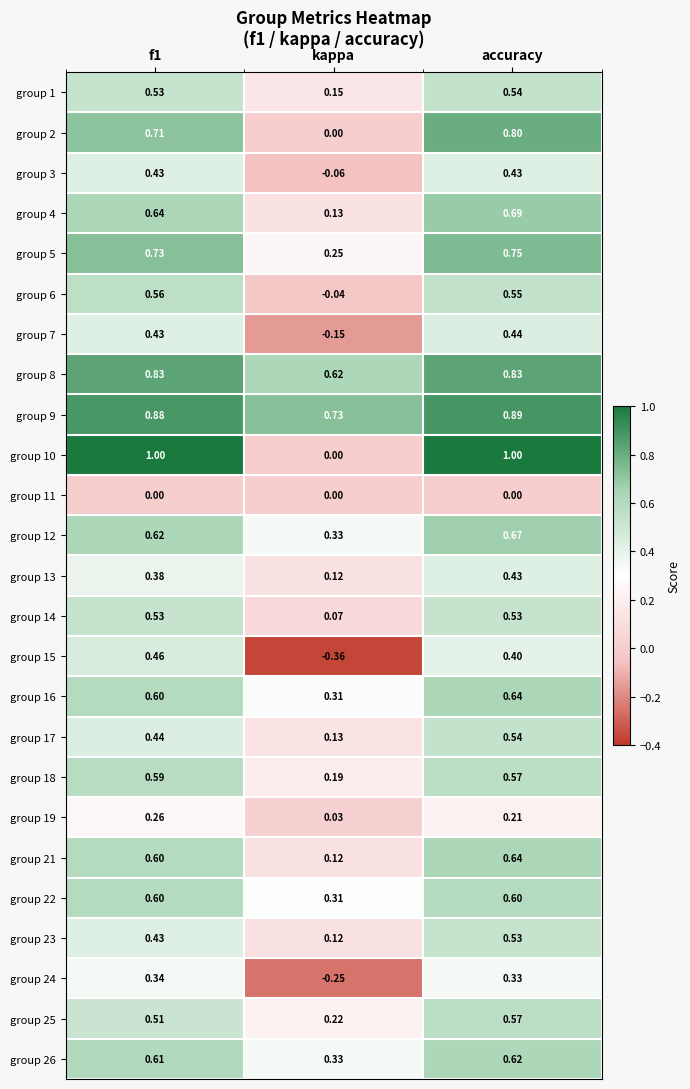

Which series has the largest range (max minus min)?

group 10